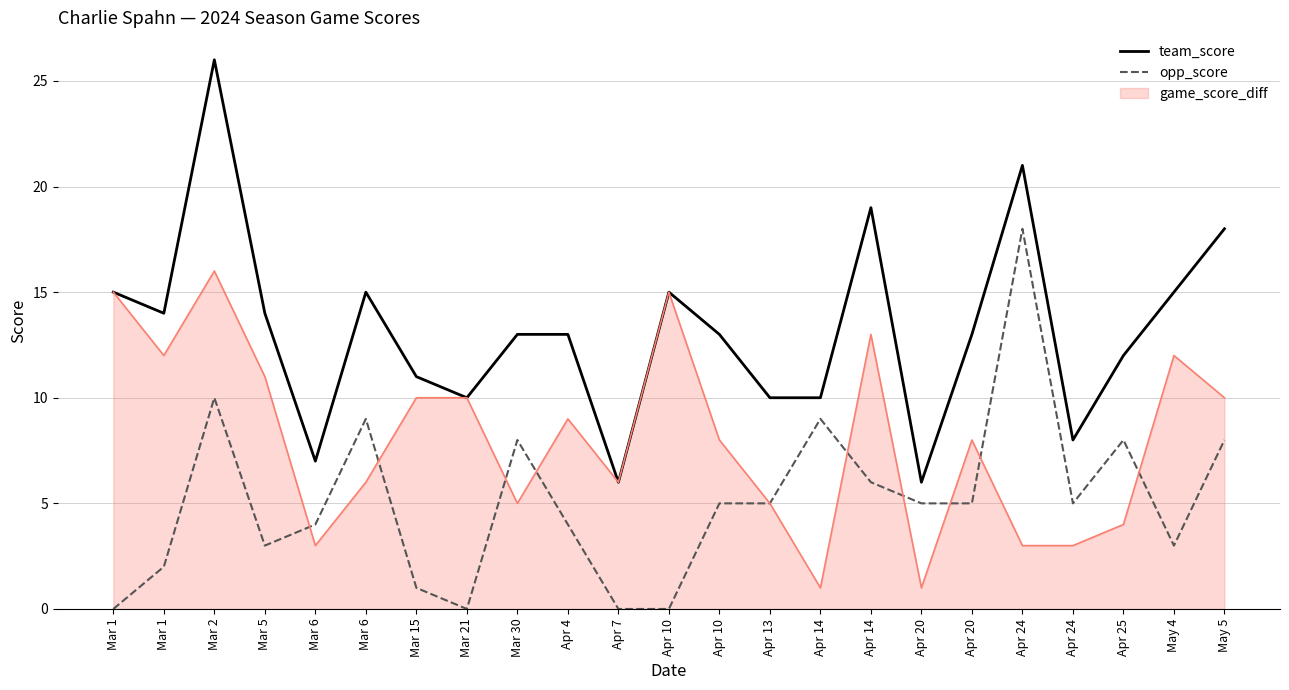

Reading right to left, what are all the values shown in this chart?

team_score: 18	15	12	8	21	13	6	19	10	10	13	15	6	13	13	10	11	15	7	14	26	14	15
opp_score: 8	3	8	5	18	5	5	6	9	5	5	0	0	4	8	0	1	9	4	3	10	2	0